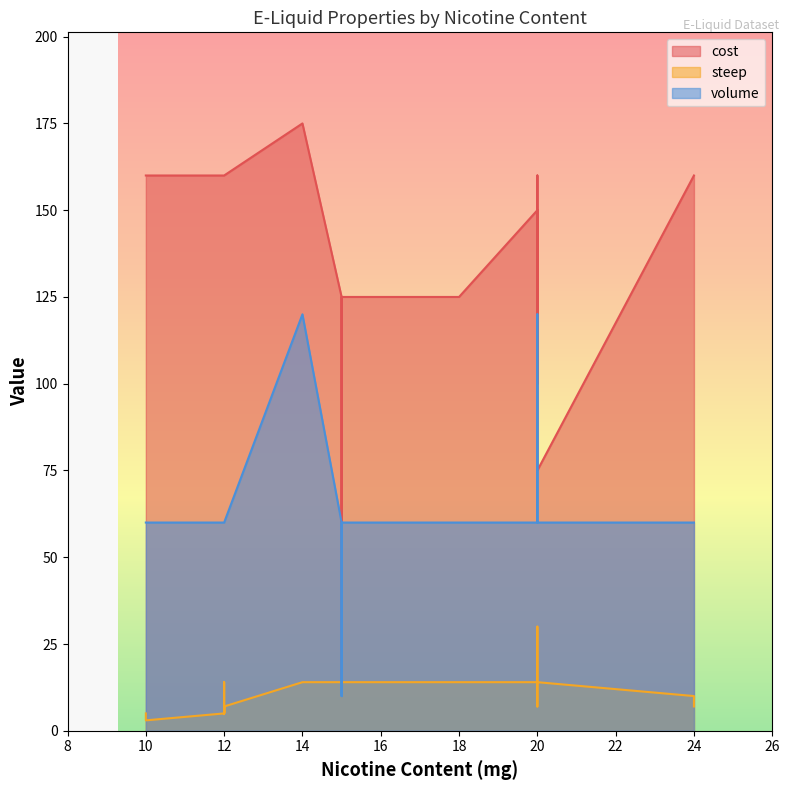

At which label does volume reach its minimum?

15